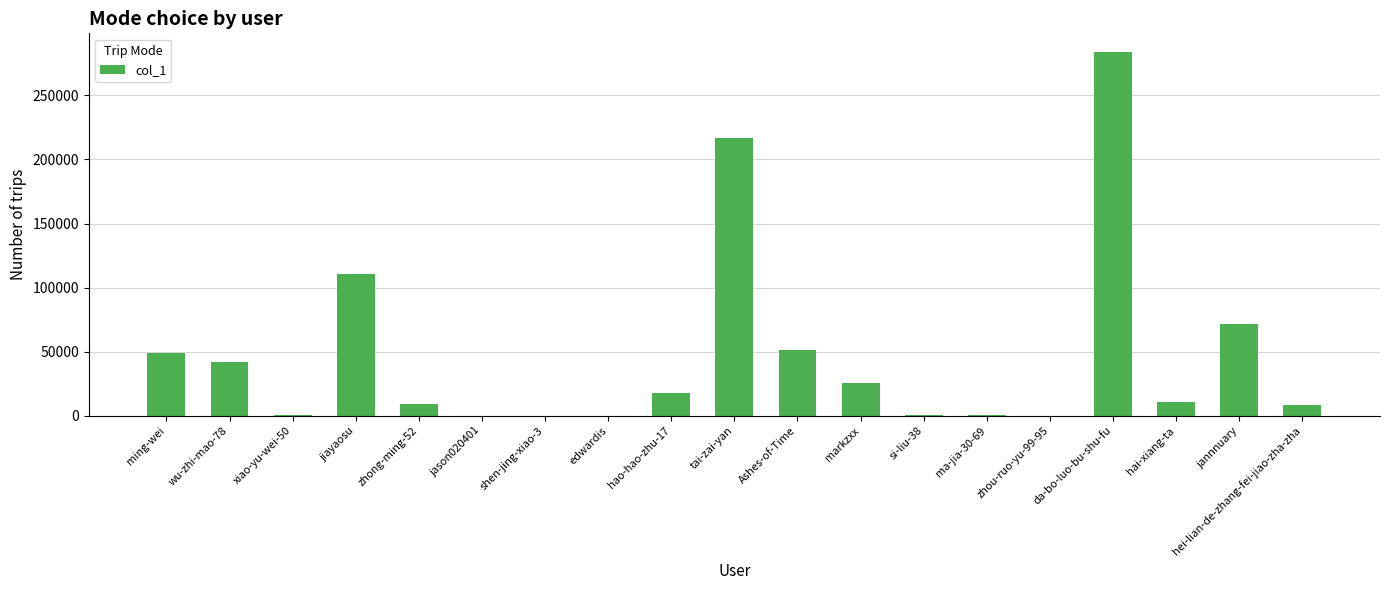

Which label corresponds to the largest value in the chart?

da-bo-luo-bu-shu-fu